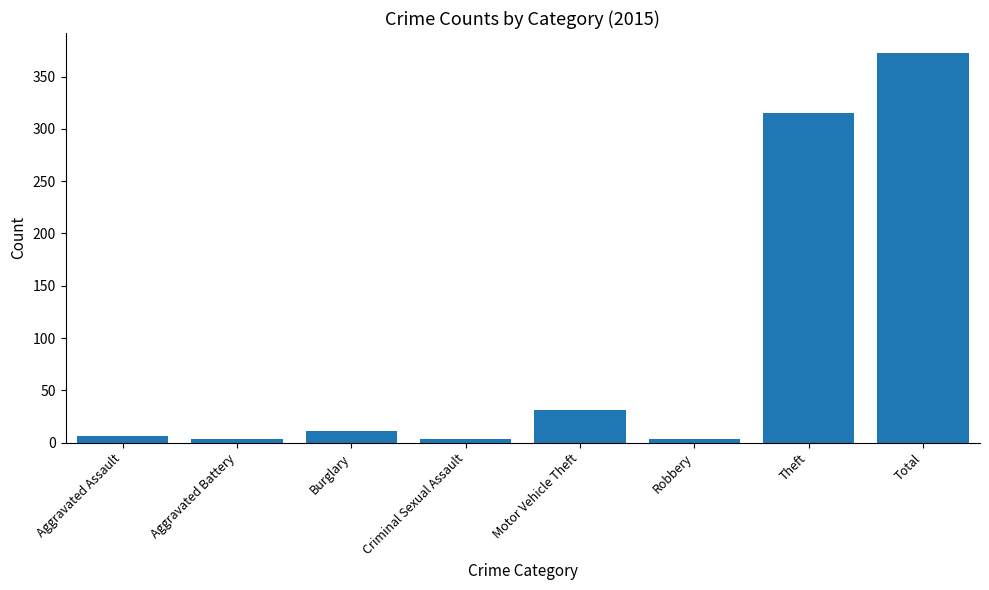

Reading right to left, transcribe all the data shown in this chart.

373	315	3	31	3	11	3	6